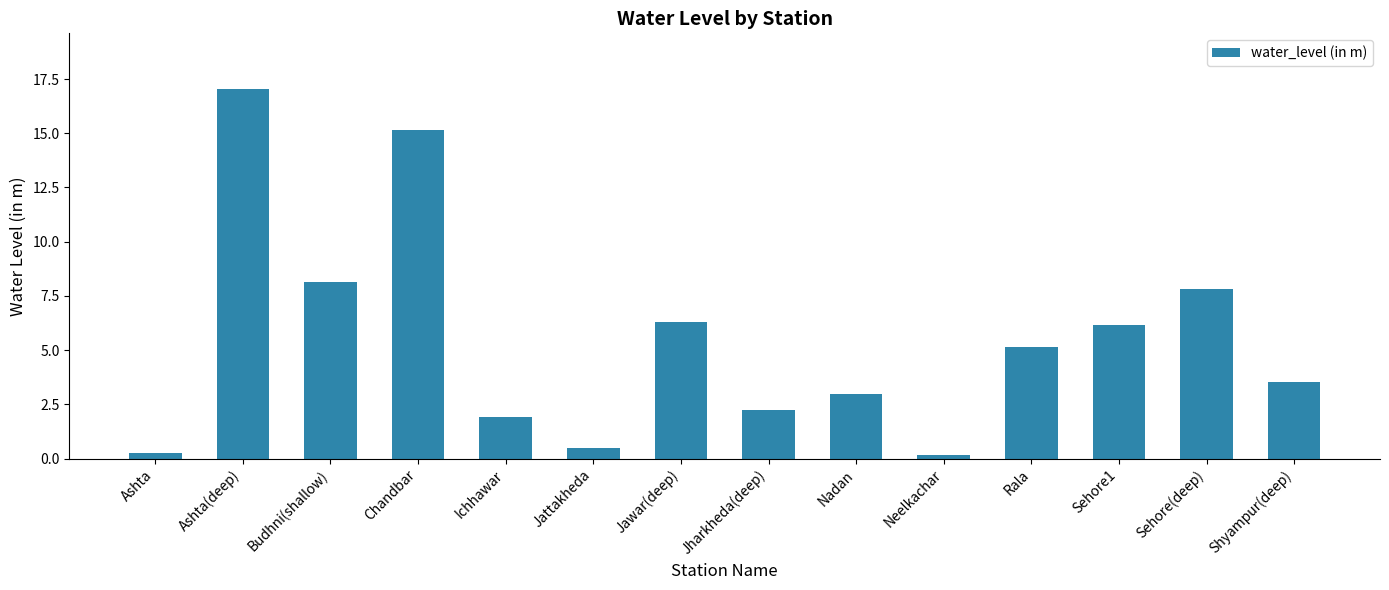

What is the change in value from Jawar(deep) to Jharkheda(deep)?

-4.1